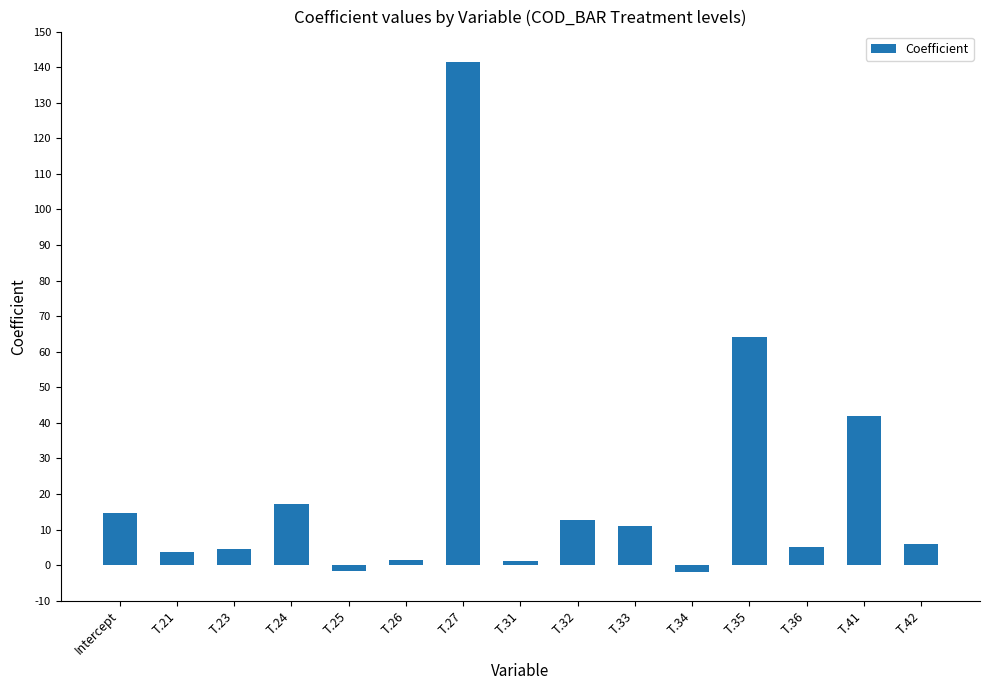

What is the difference between the values at T.34 and T.31?

3.3